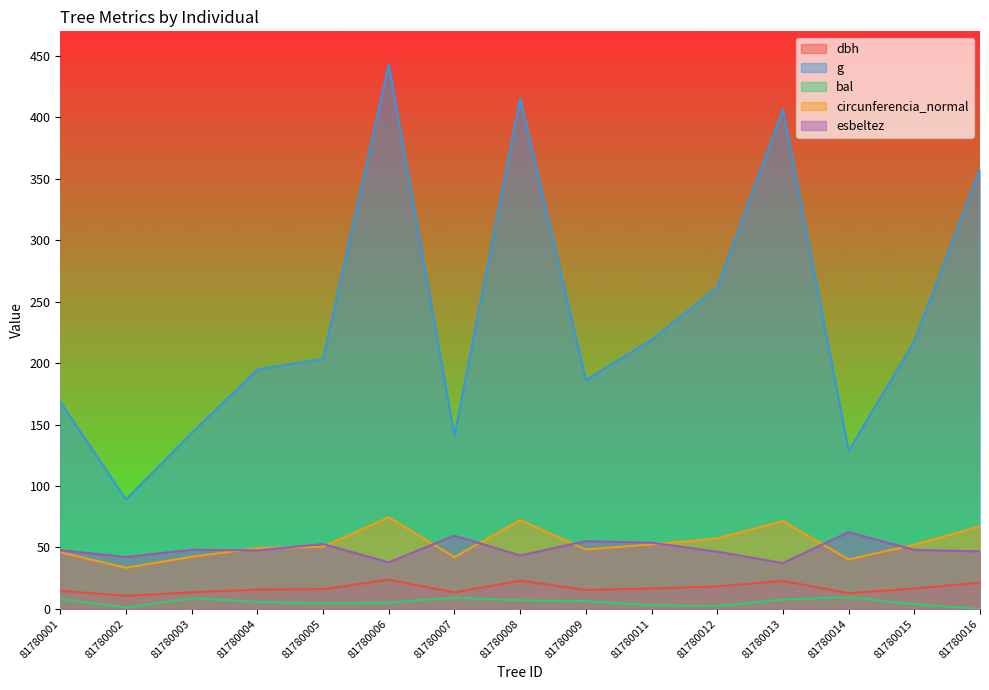

At which label does esbeltez reach its minimum?

81780013